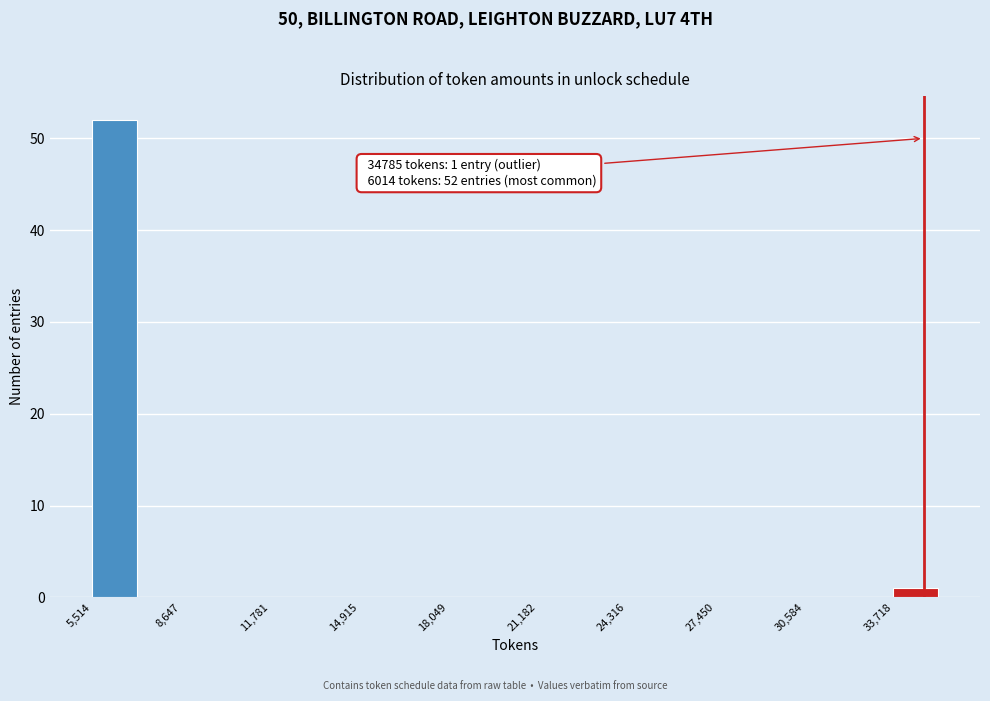

Read against the x-axis, roughly where is the centre of the tallest bar?

6500